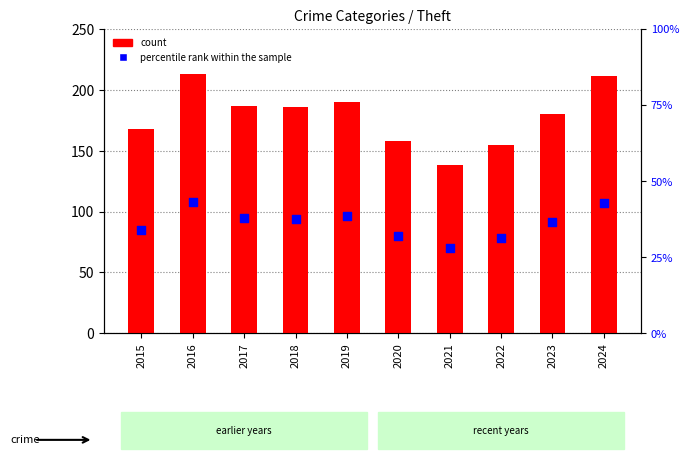

Which series reaches the maximum Y coordinate?

count